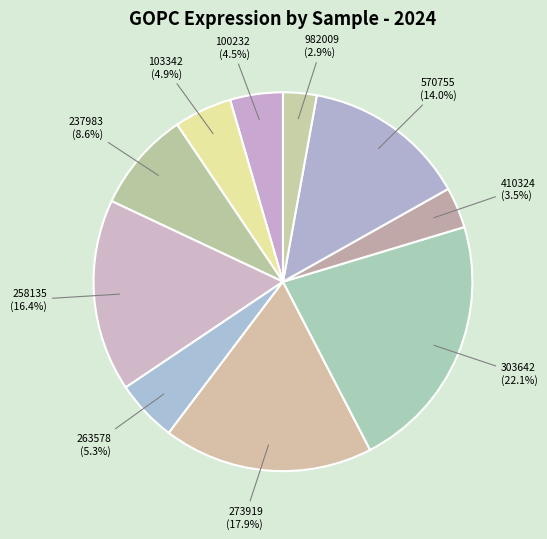

Does any single category account for the majority?

No